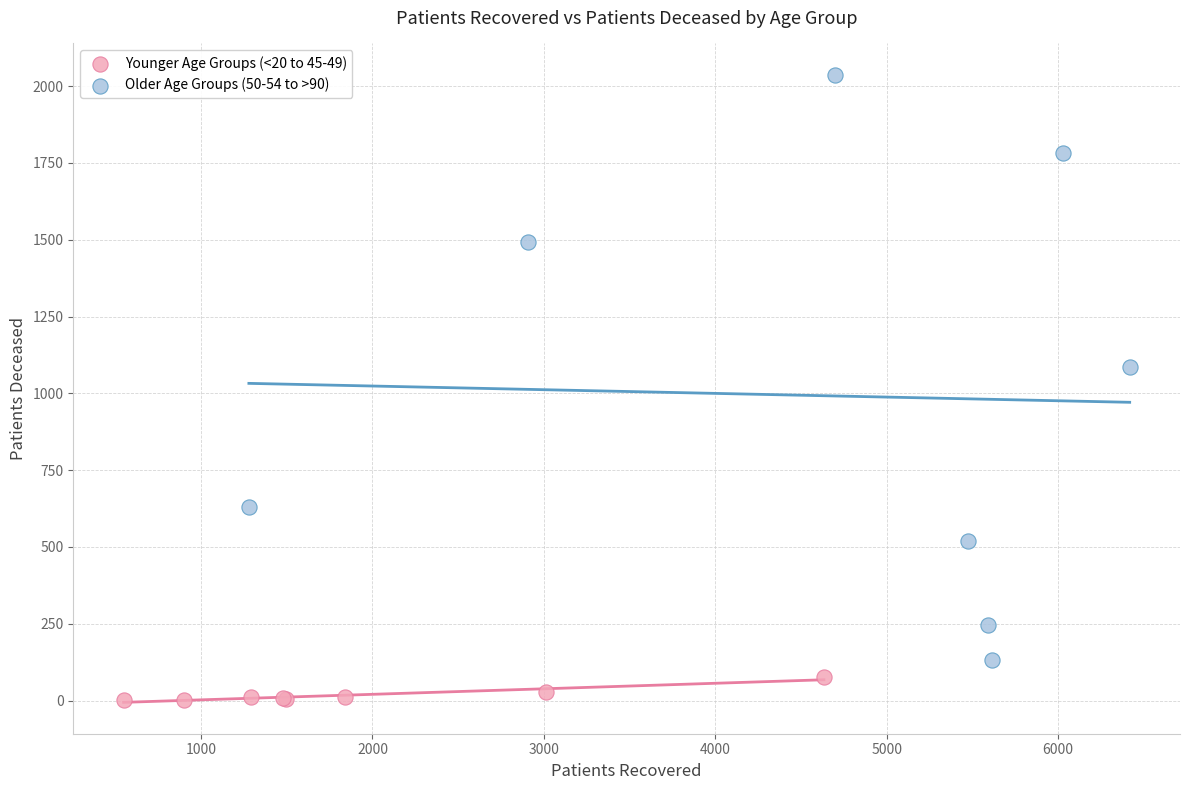

Which series contains the highest Y value?

Older Age Groups (50-54 to >90)